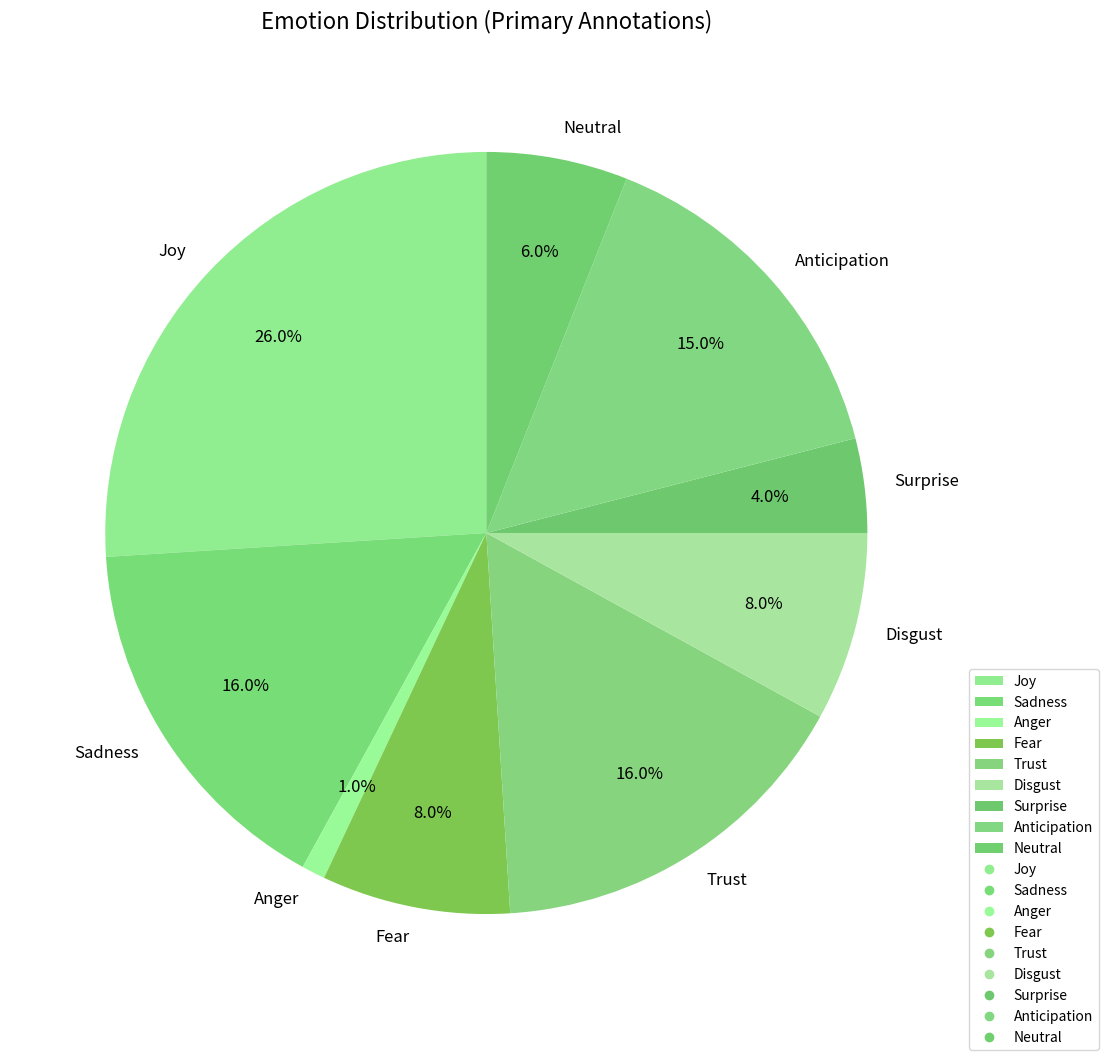

What percentage is the Trust slice, to the nearest percent?

16%